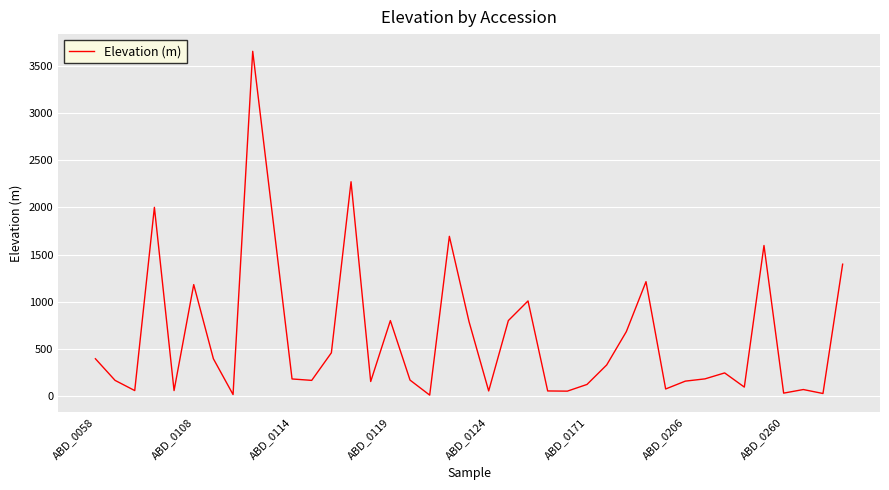

What is the maximum value shown in the chart?

3652